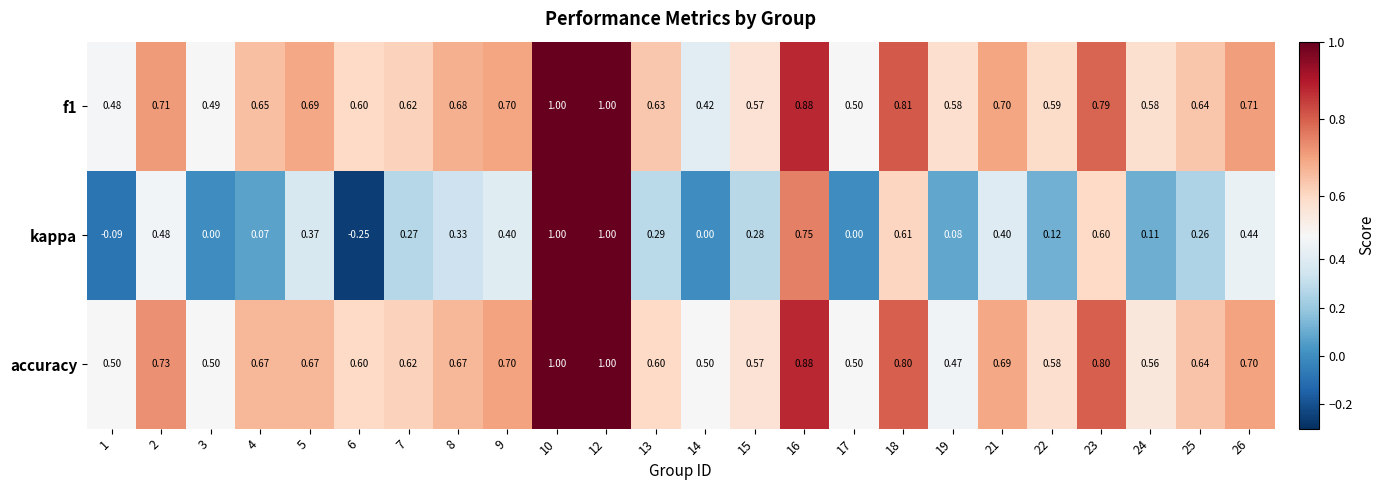

Is the value of accuracy at 18 greater than the value of f1 at 4?

Yes